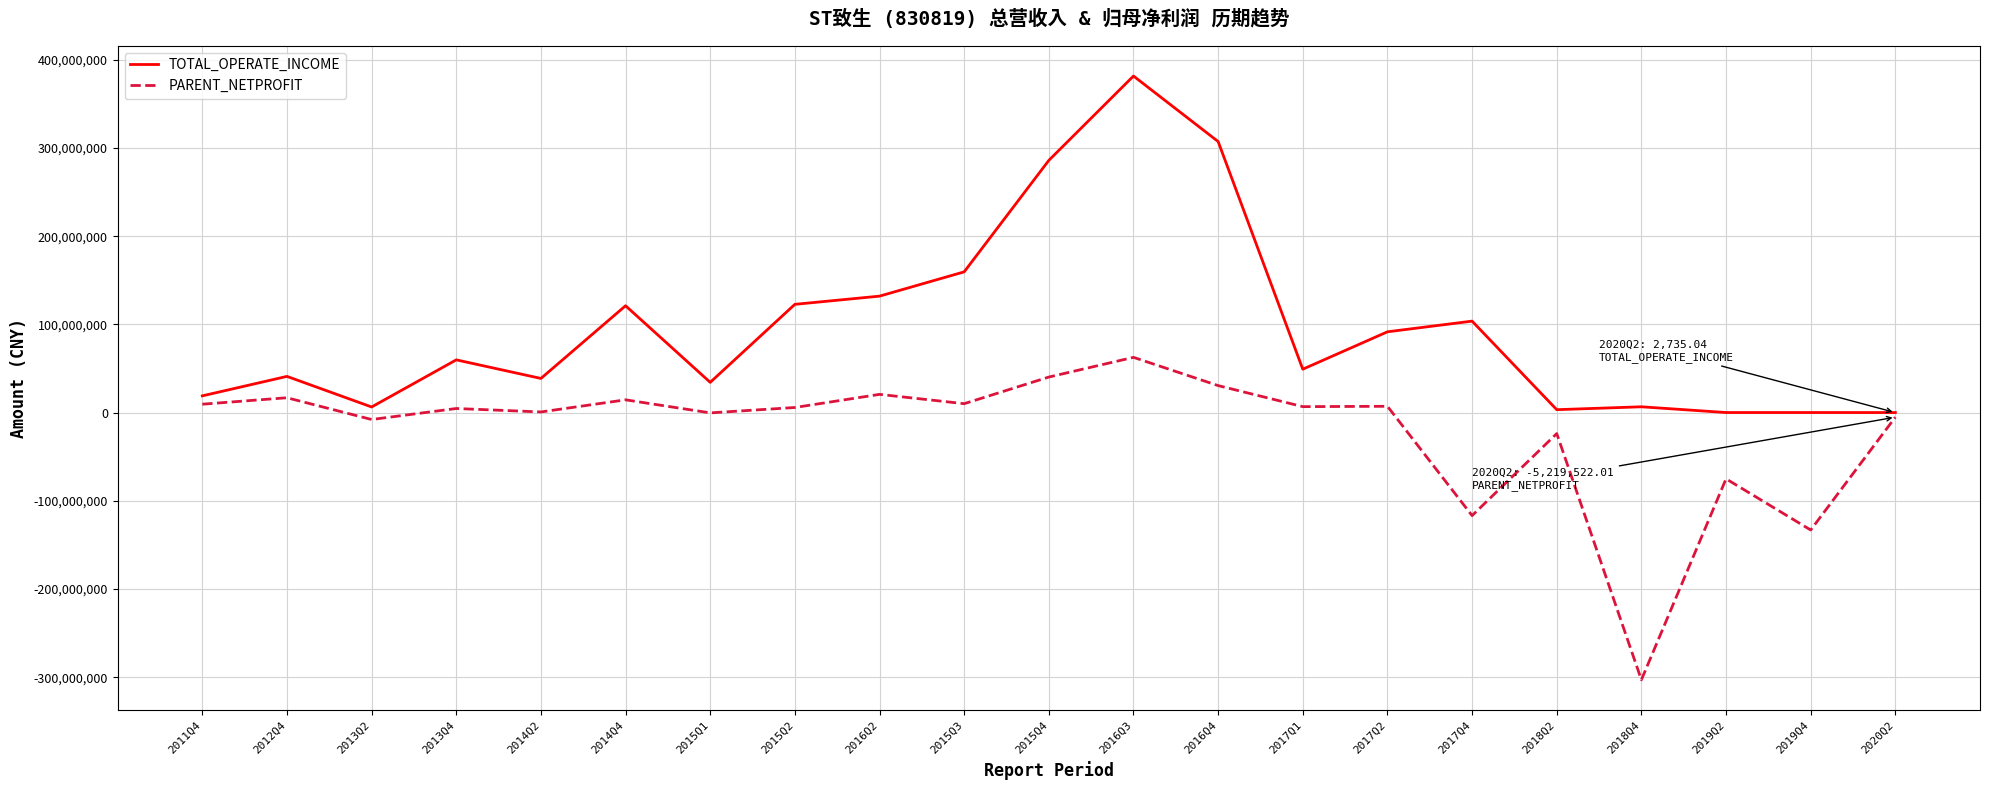

Is it true that PARENT_NETPROFIT equals 20624055.4 at 2016Q2?

True